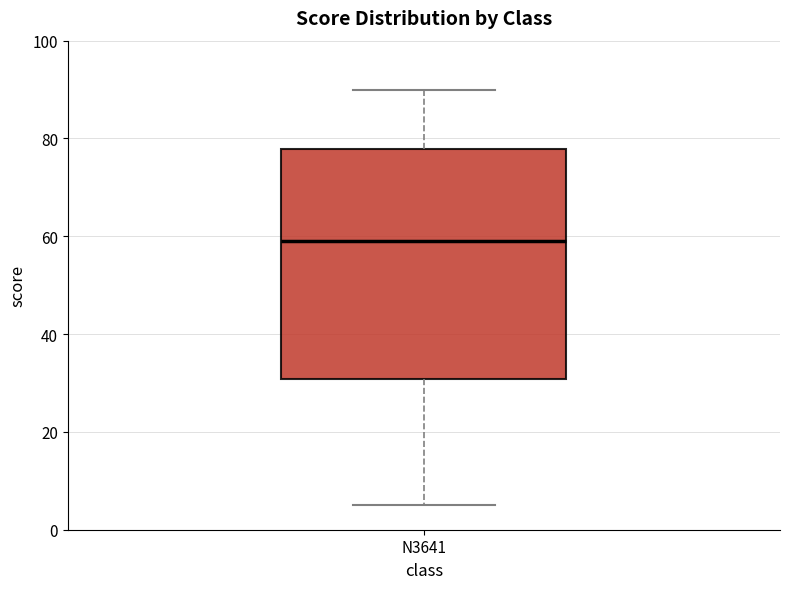

Read this box plot against the y-axis: the position of the median line, the range covered by the box, and the ends of both whiskers. The values are not printed on the chart, so give them approximately, as read against the axis.

median 60, box 30 to 78, whiskers 6 to 90